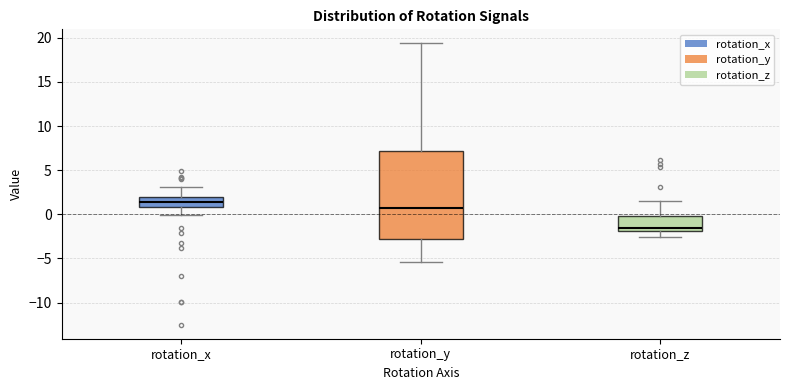

Reading left to right, transcribe this box plot: for each box, give where its median line is, the range the box spans, and where its two whiskers end, as read against the y-axis. The values are not printed on the chart, so give them approximately, as read against the axis.

rotation_x: median 1.5, box 1.0 to 2.0, whiskers 0.0 to 3.0
rotation_y: median 0.5, box -3.0 to 7.0, whiskers -5.5 to 19.5
rotation_z: median -1.5, box -2.0 to 0.0, whiskers -2.5 to 1.5